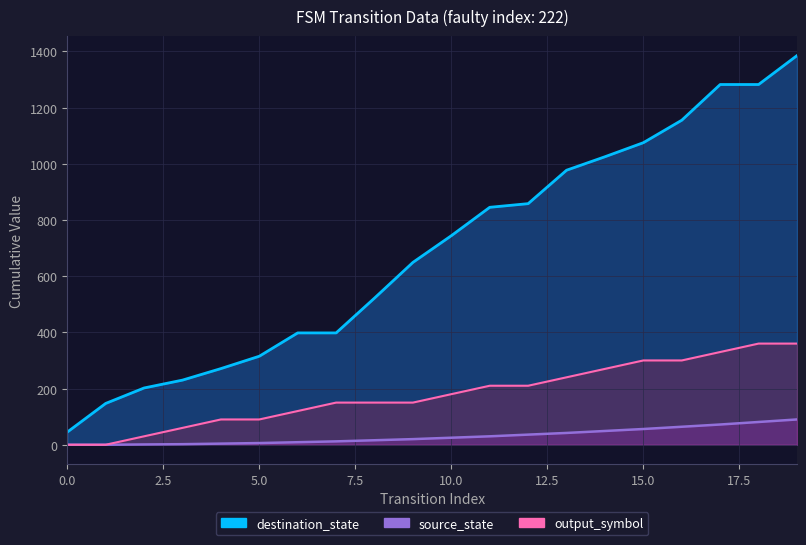

At which label is destination_state closest to 715?

10